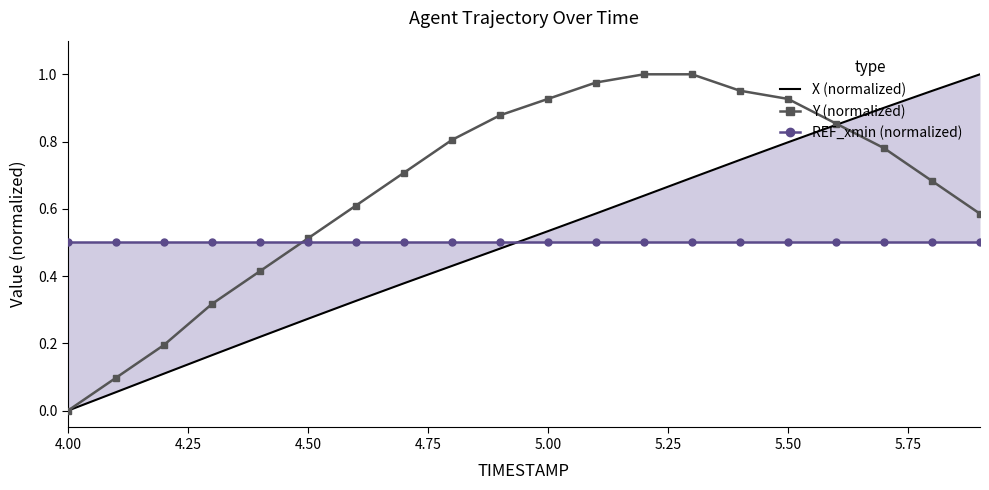

True or false: Y (normalized) has more than 1 points higher than both neighbors.

False